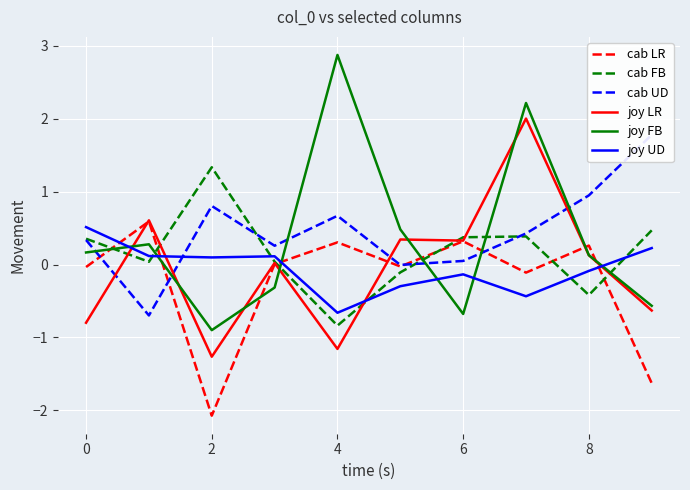

True or false: joy FB and joy UD intersect in this chart.

True